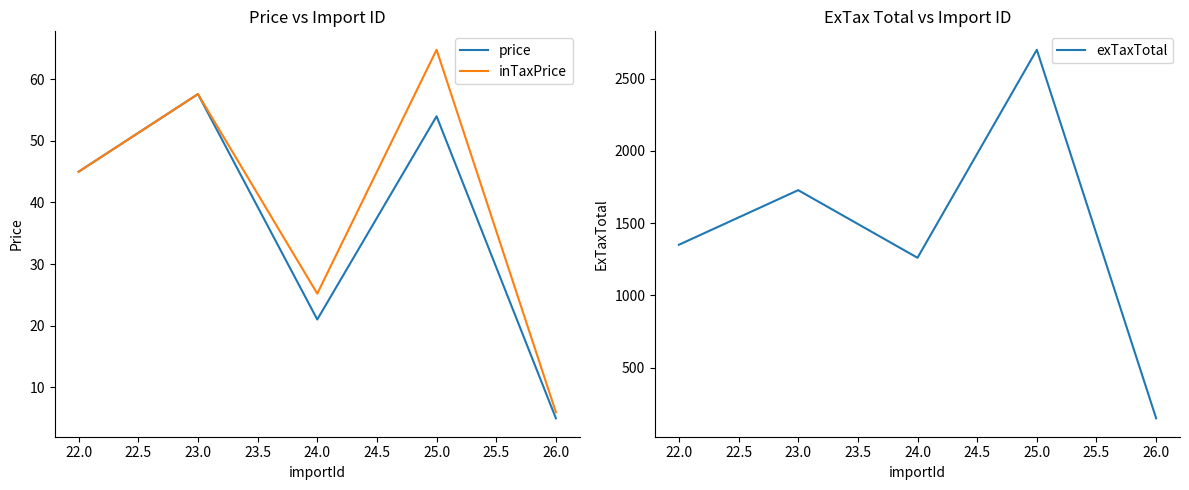

Is it true that inTaxPrice equals 6.0 at 26.0?

True